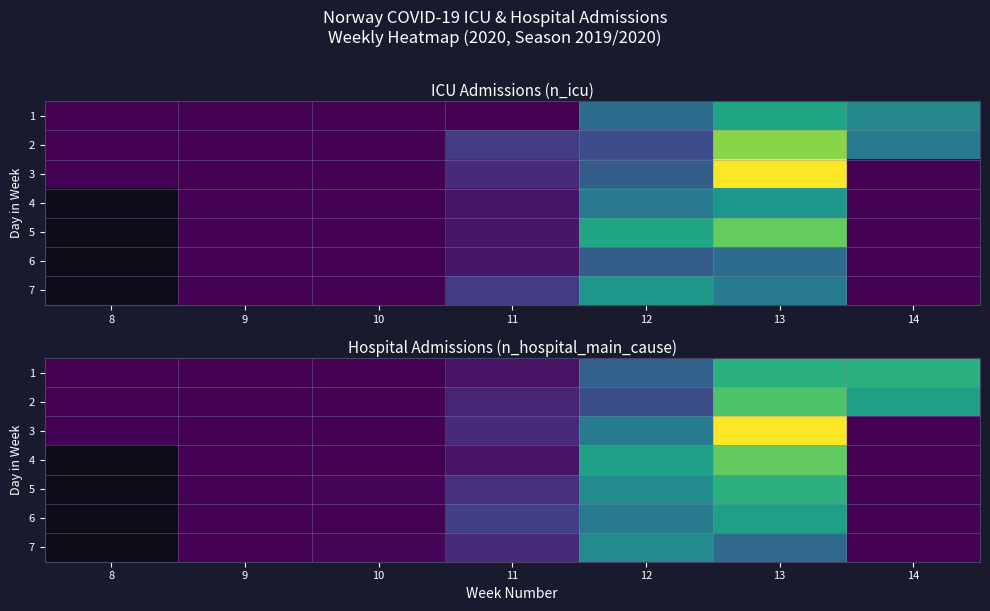

What is the maximum value shown in the chart?

58.0